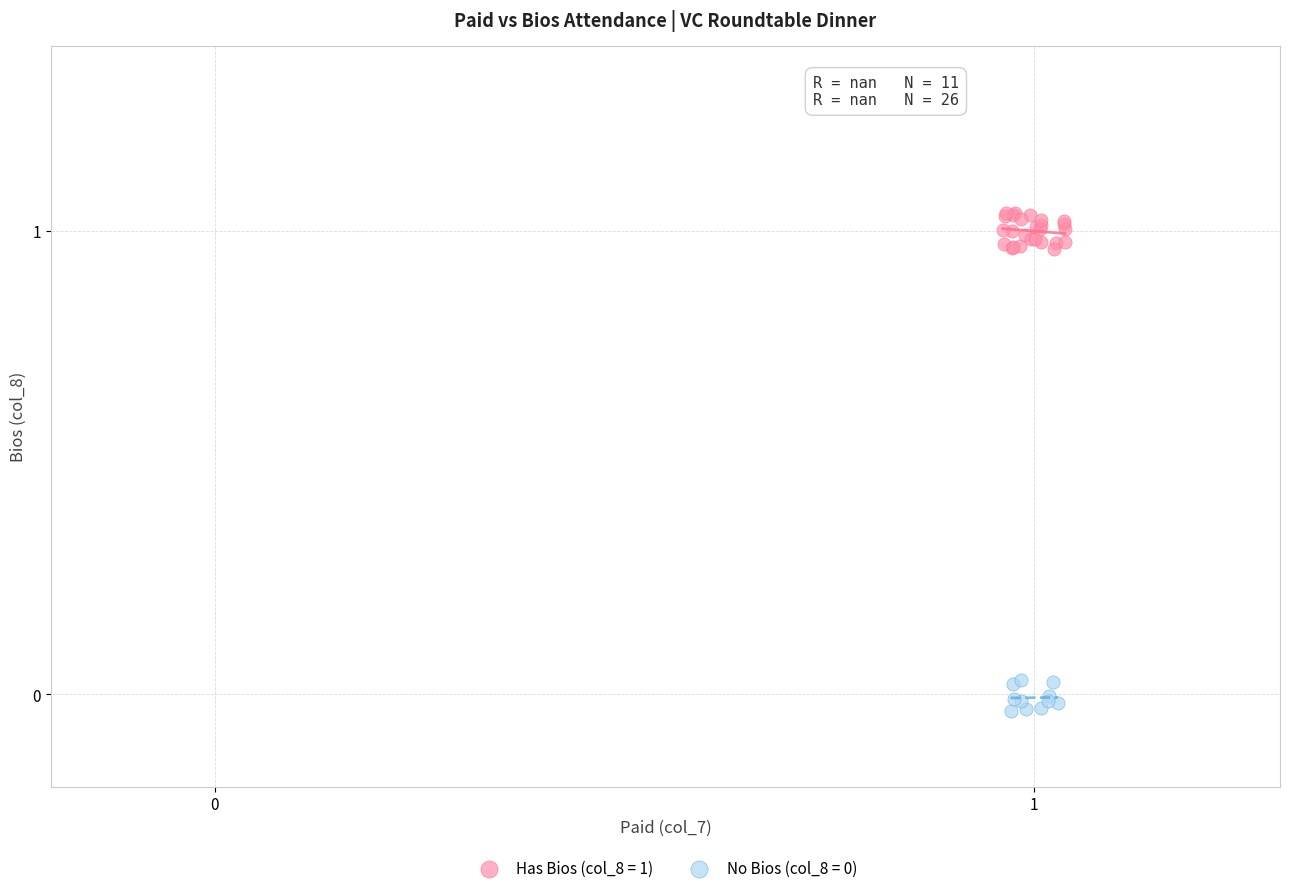

Which series contains the highest Y value?

Has Bios (col_8 = 1)